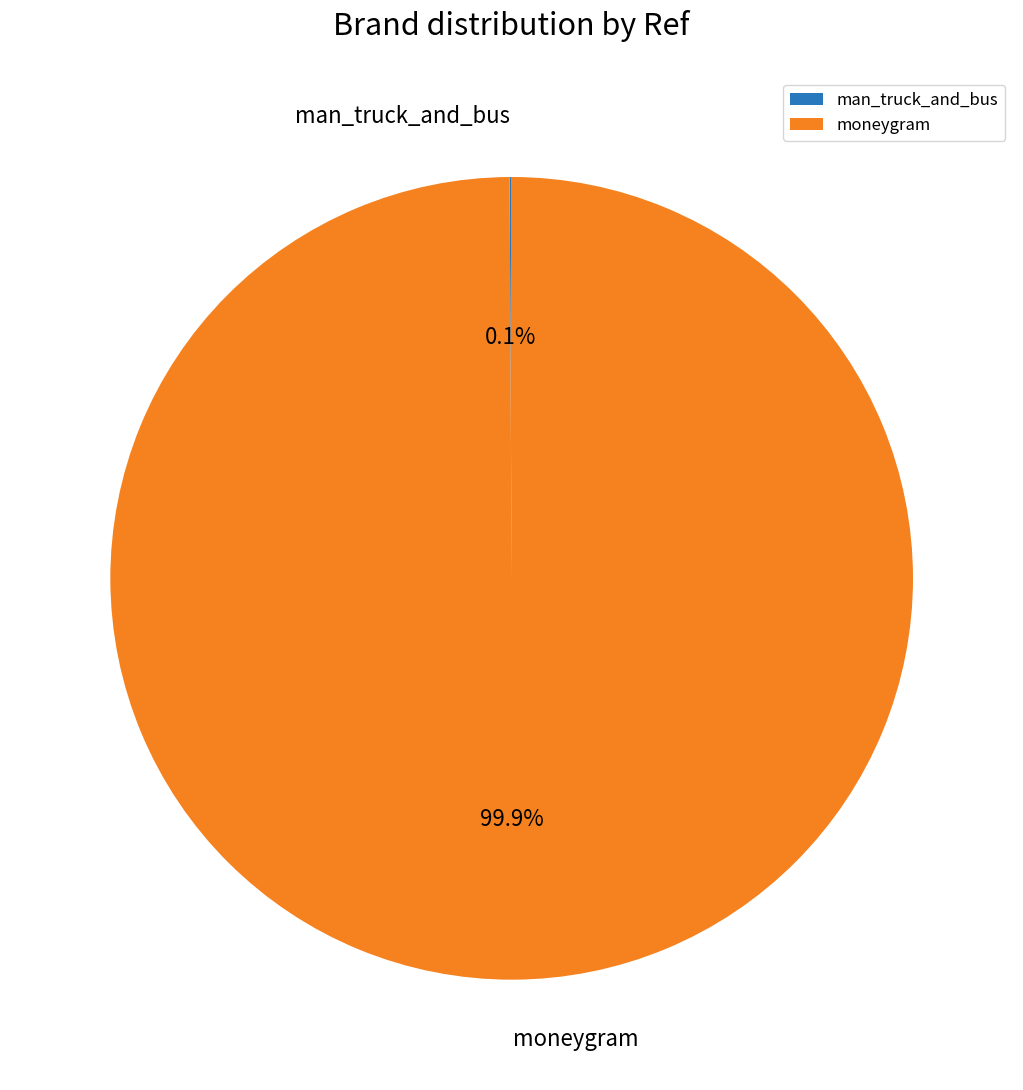

Which slice is the largest?

moneygram